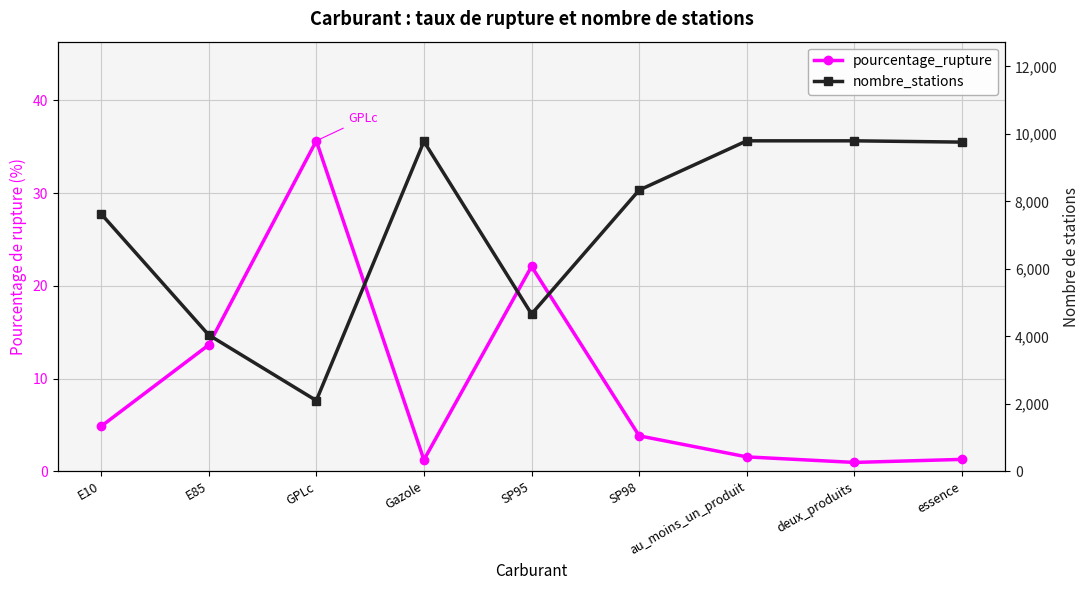

At which category is the sum across all series the highest?

au_moins_un_produit